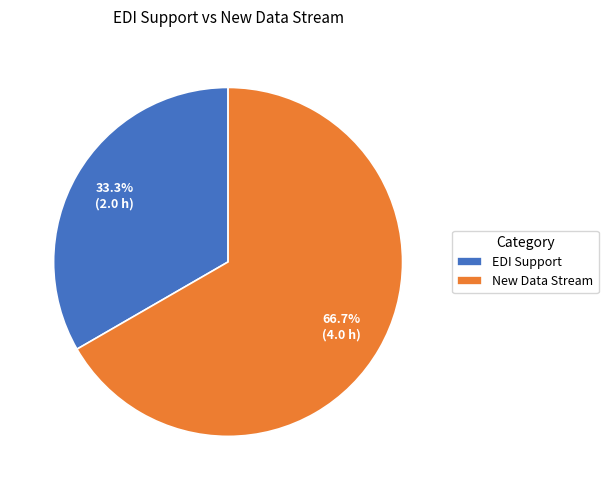

Does New Data Stream account for over 50% of the chart?

Yes